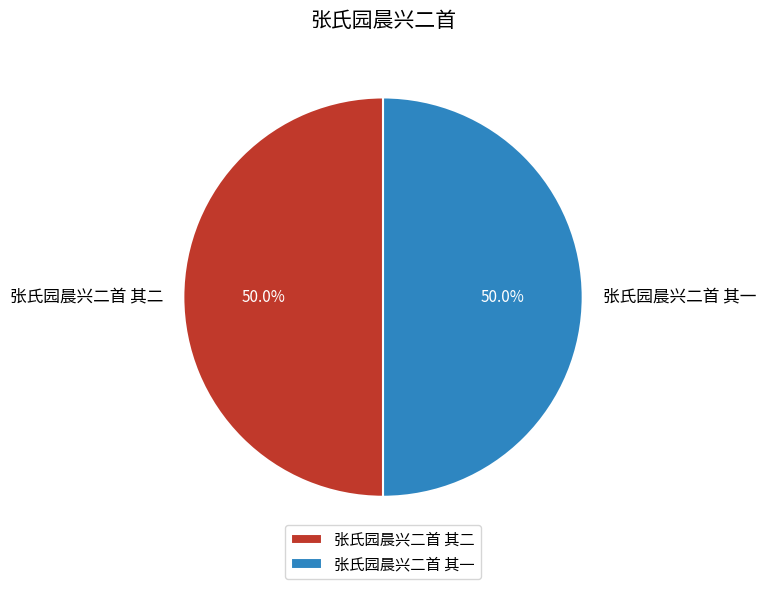

Approximately how many times larger is the value at 张氏园晨兴二首 其二 compared to 张氏园晨兴二首 其一?

1.0